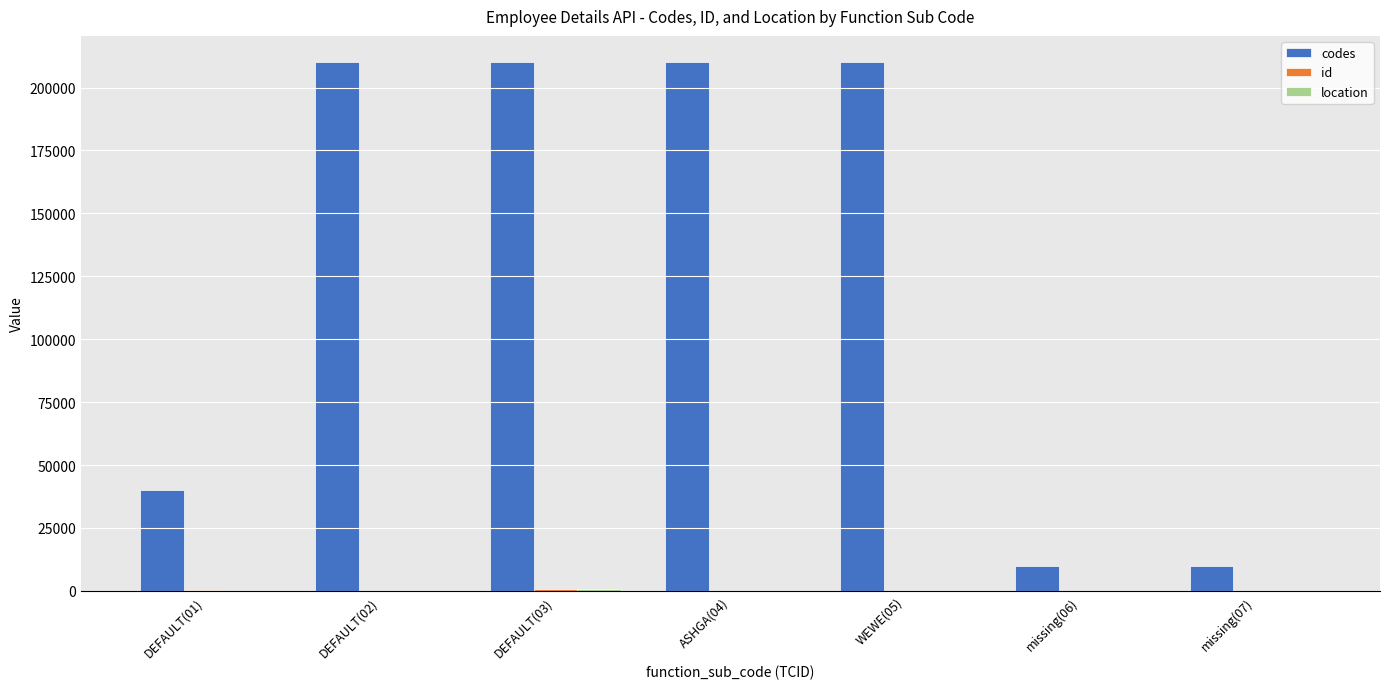

The value of codes at missing(07) is 10013. True or false?

True